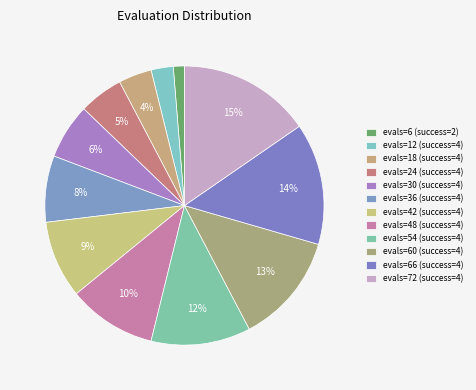

Rank the categories by value from highest to lowest.

evals=72 (success=4), evals=66 (success=4), evals=60 (success=4), evals=54 (success=4), evals=48 (success=4), evals=42 (success=4), evals=36 (success=4), evals=30 (success=4), evals=24 (success=4), evals=18 (success=4), evals=12 (success=4), evals=6 (success=2)